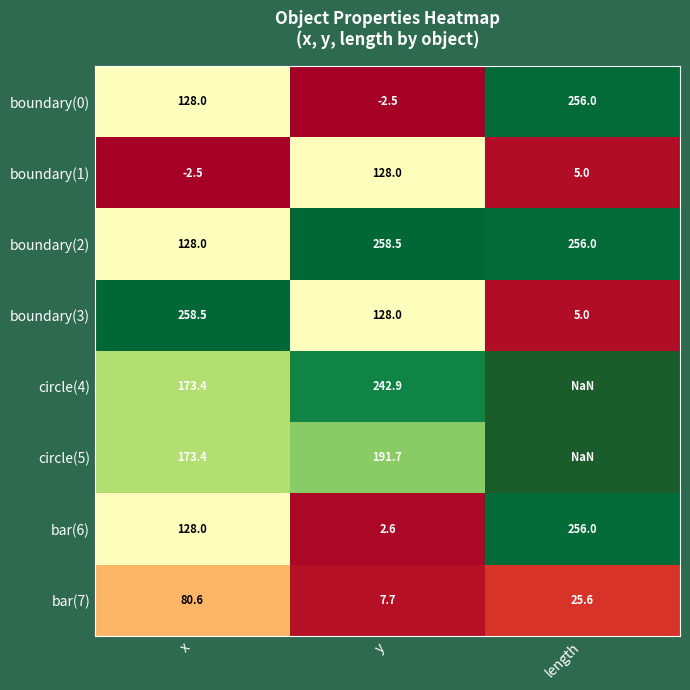

At which label does boundary(1) first exceed 5?

y